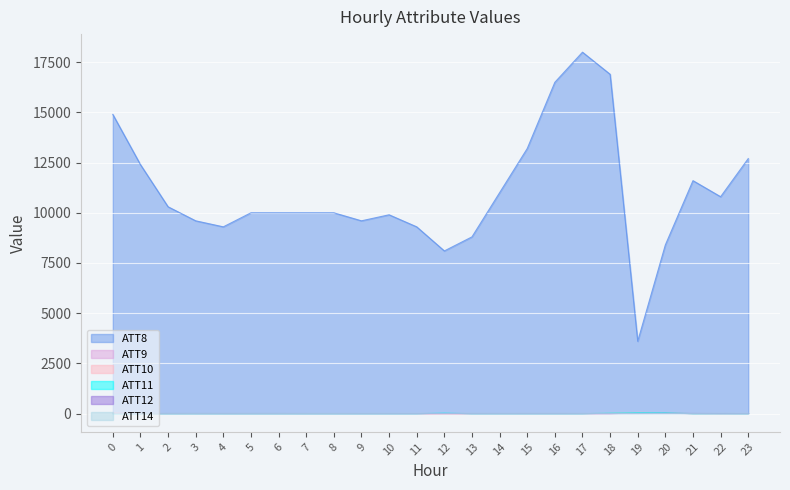

What is the sum of all ATT11 values?

-73.2